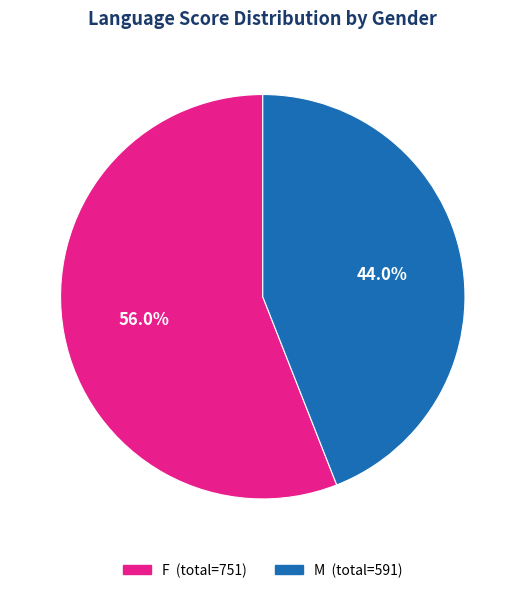

Does any single category account for the majority?

Yes